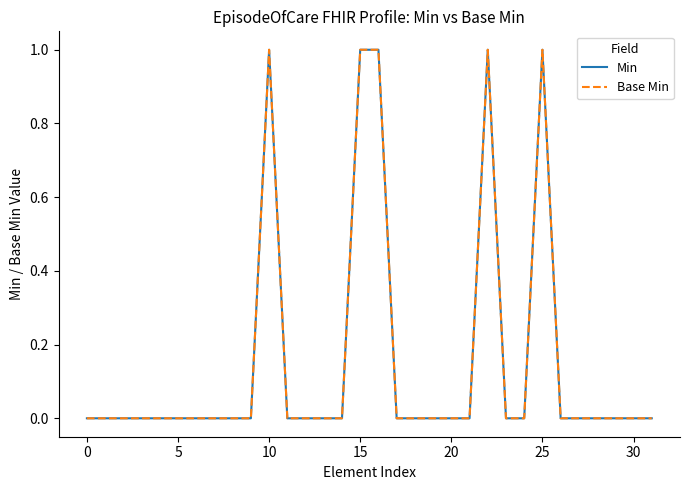

Does the chart display data point markers on the line(s)?

No